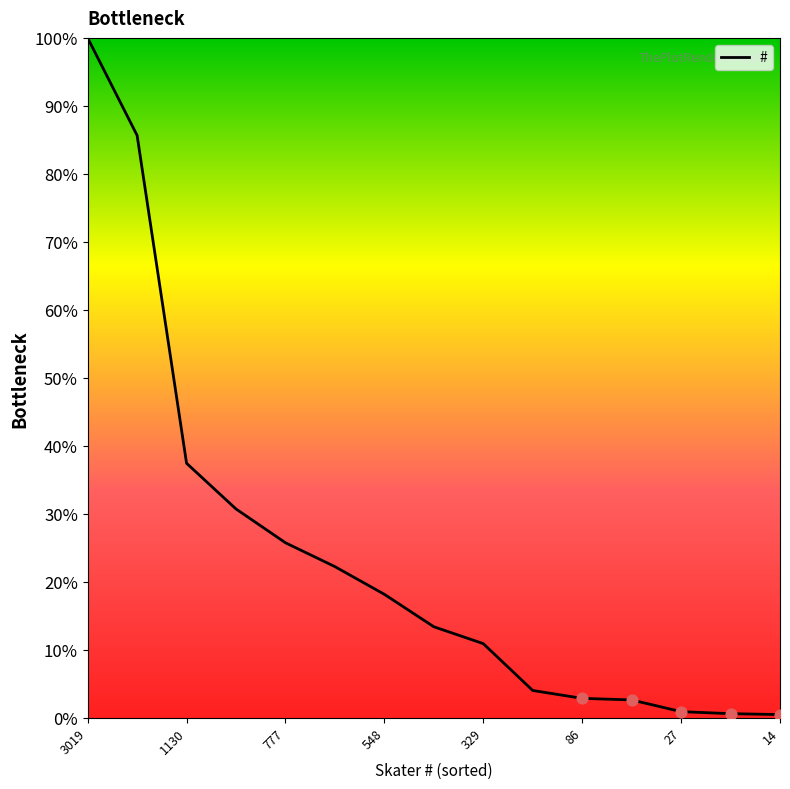

What is the difference between the maximum and minimum values?

99.5